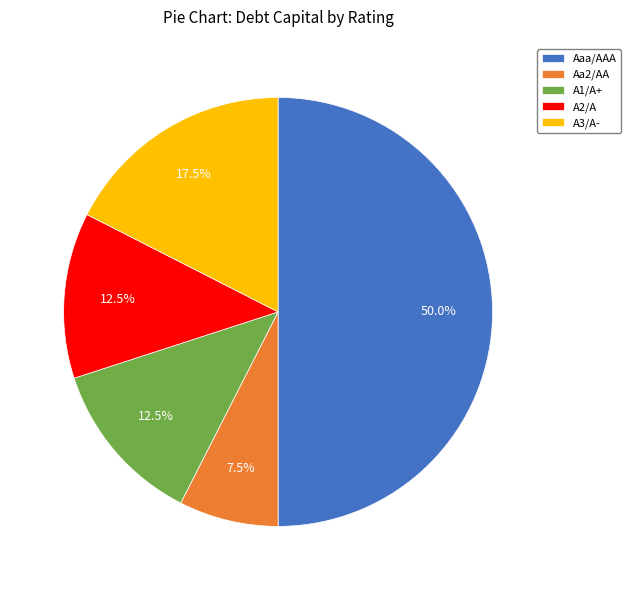

Which slice is the largest?

Aaa/AAA